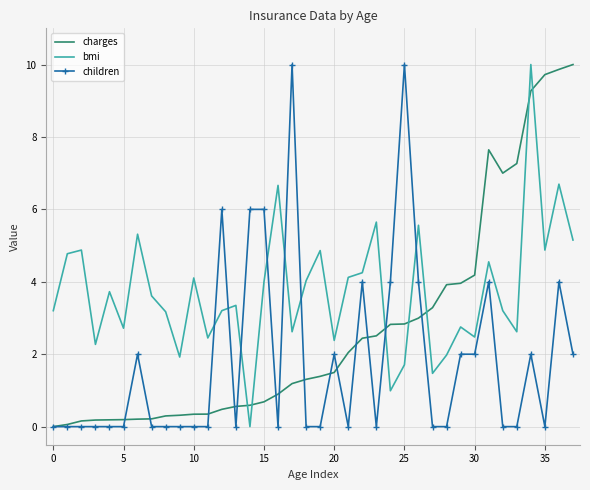

What is the difference between the maximum and second lowest values in the bmi series?

9.0